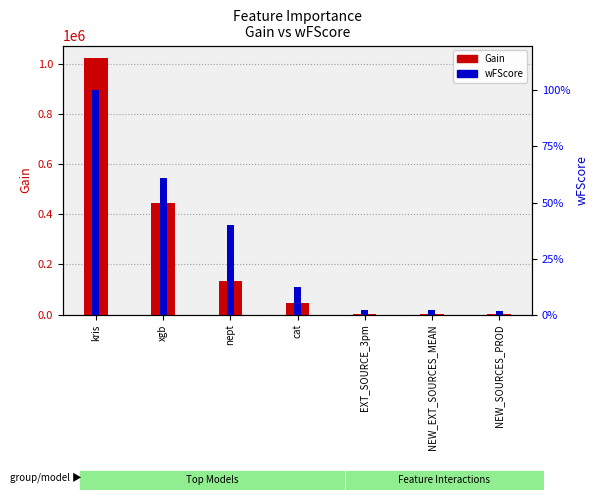

How many data points in wFScore are less than 42?

3